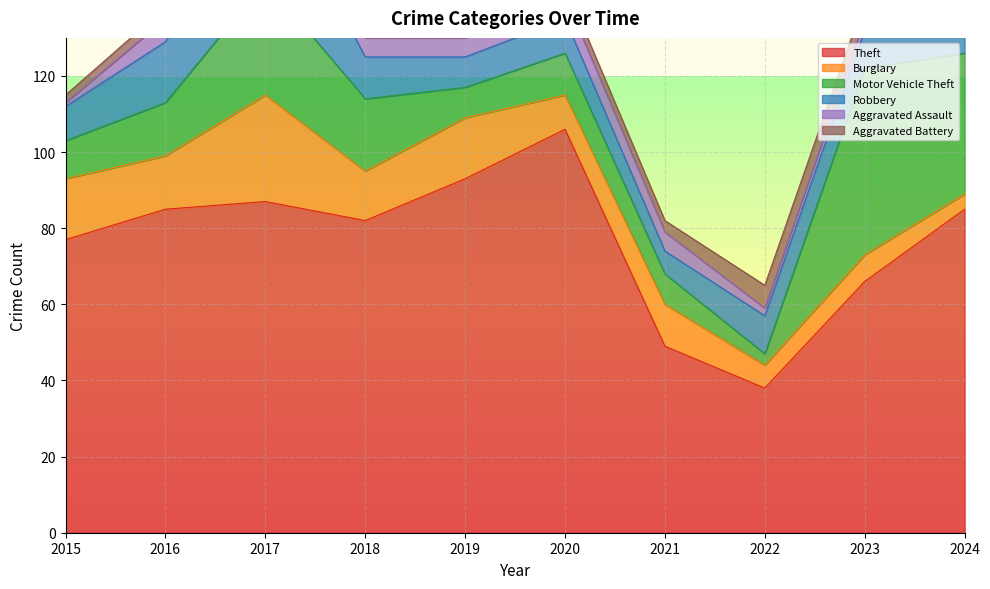

True or false: Theft and Motor Vehicle Theft cross at least once.

False